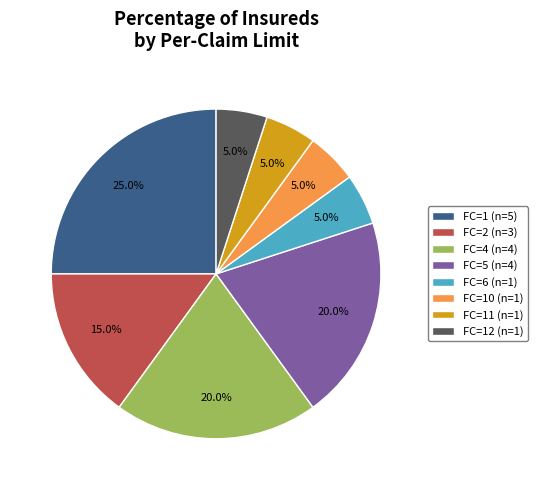

Combined, what portion of the pie is FC=12 (n=1) and FC=10 (n=1)?

10.0%